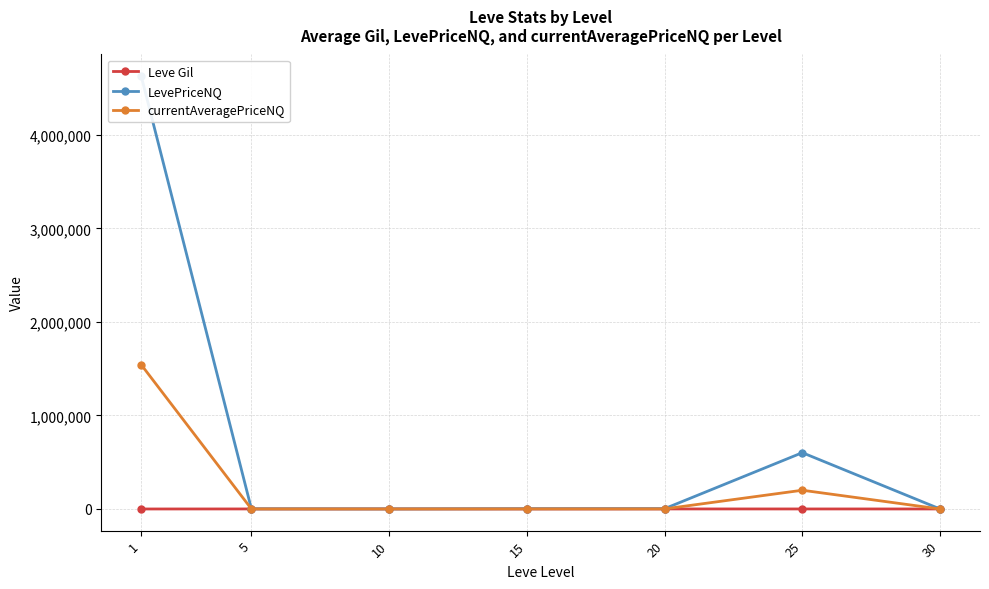

True or false: Leve Gil has more than 2 interior local peaks.

False